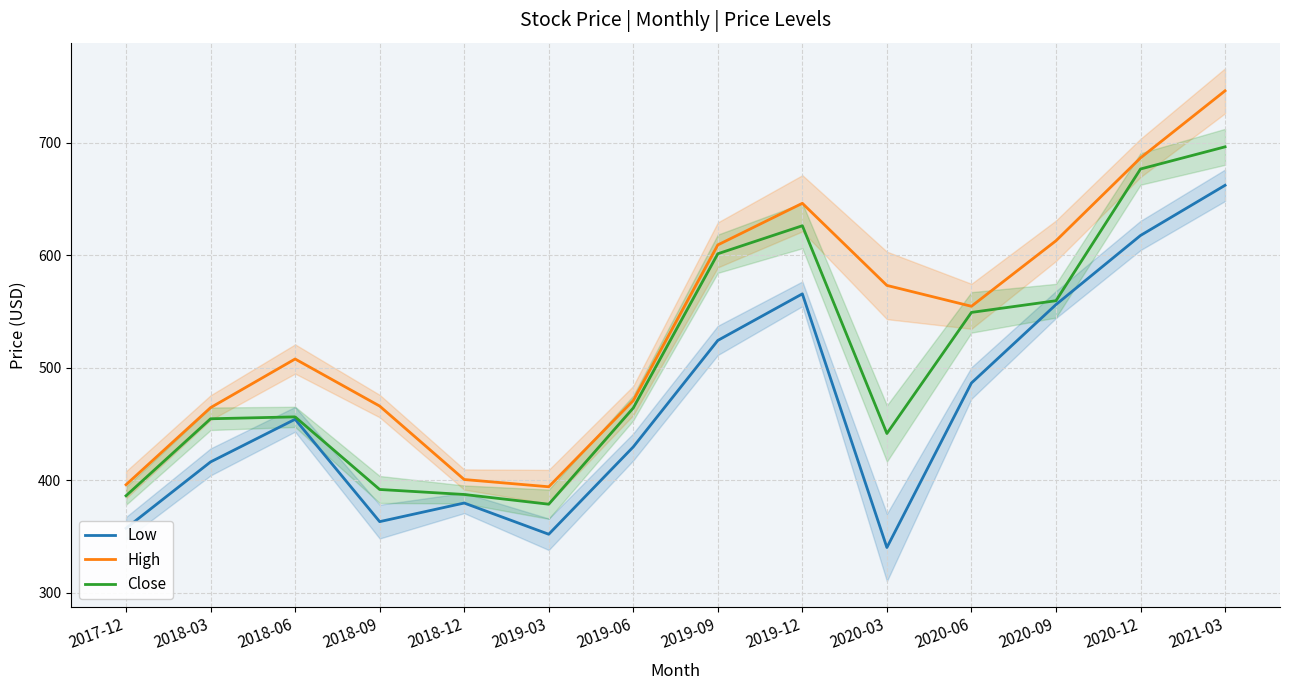

What is the minimum value shown in the chart?

340.0